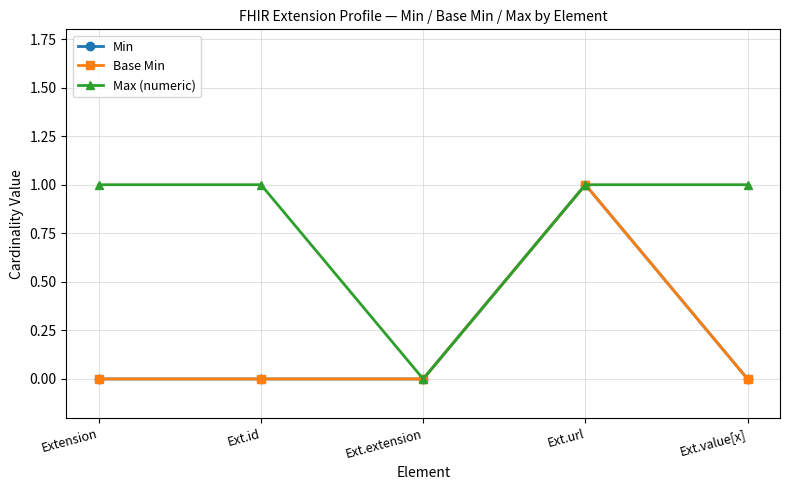

What is the label of the 4th point from the left?

Ext.url